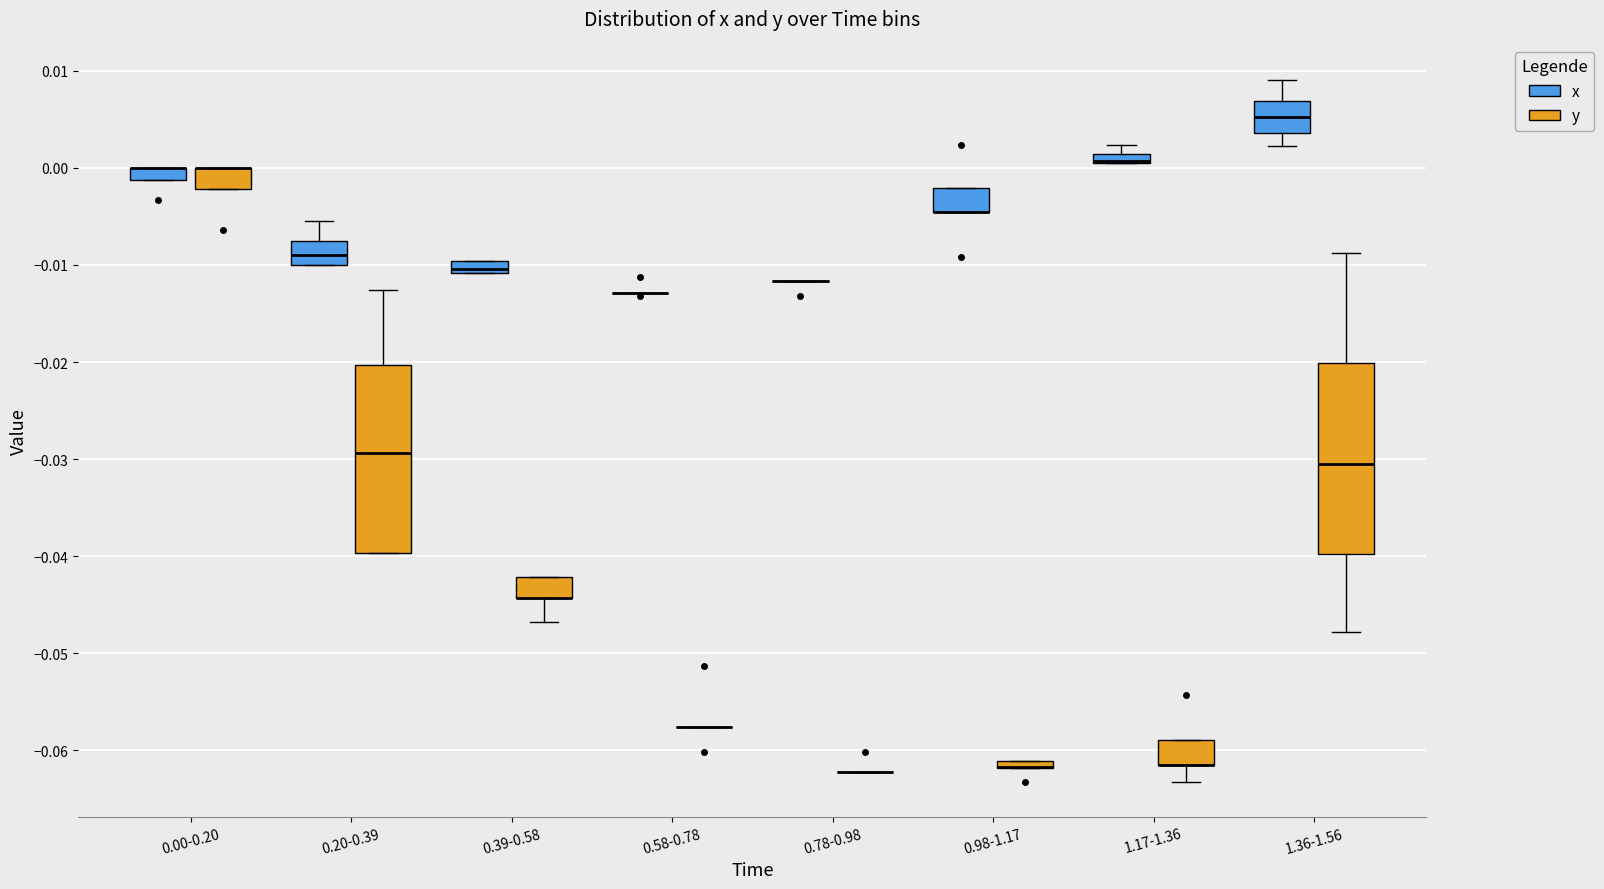

Where is the upper edge of the box for 0.98-1.17 (x) on the y-axis? The values are not printed on the chart, so give them approximately, as read against the axis.

-0.002